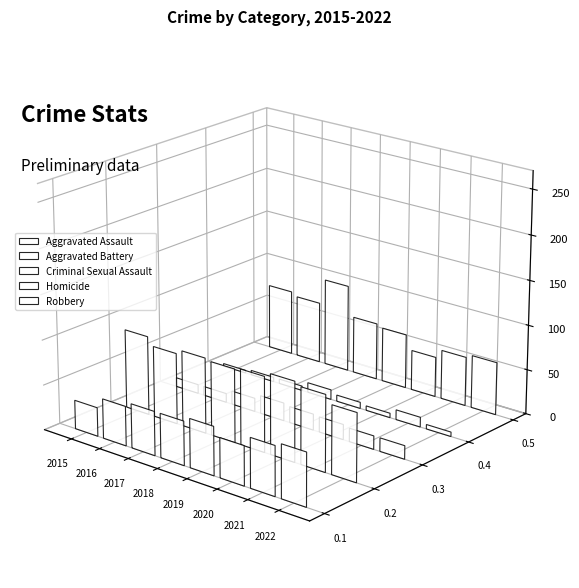

What is the minimum value shown in the chart?

3